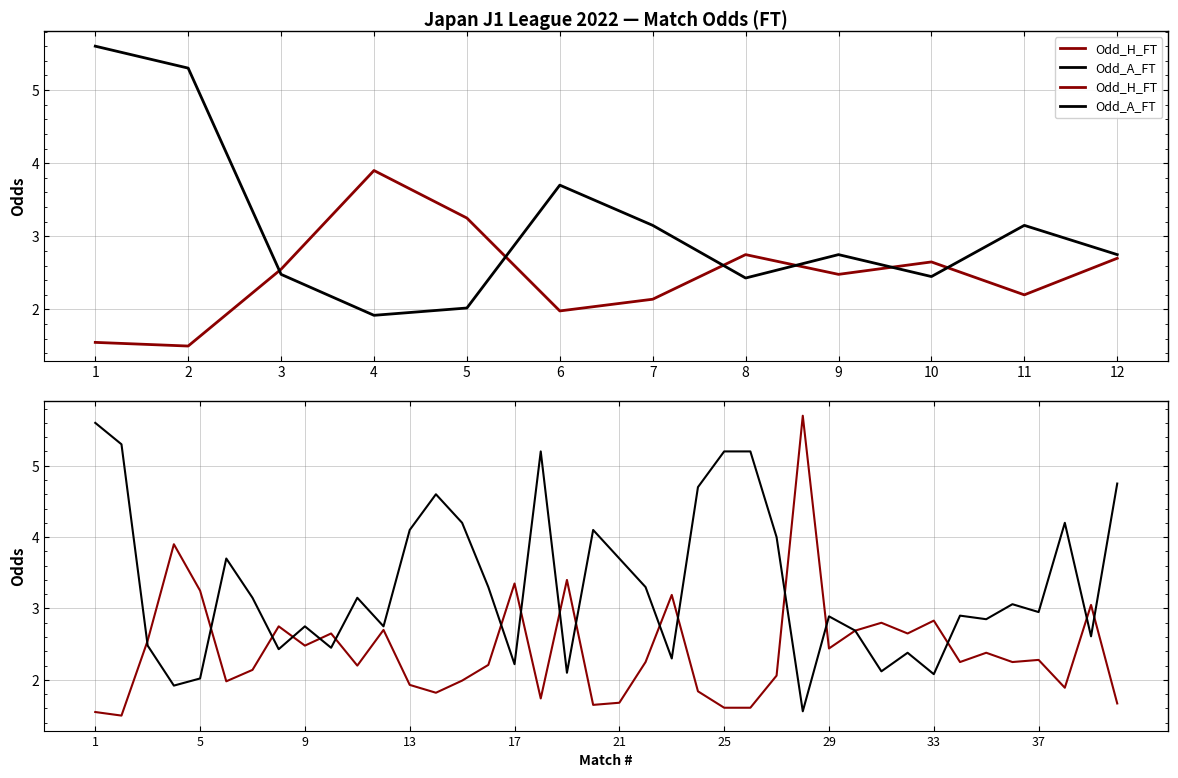

How many times do Odd_H_FT and Odd_A_FT cross each other?

17